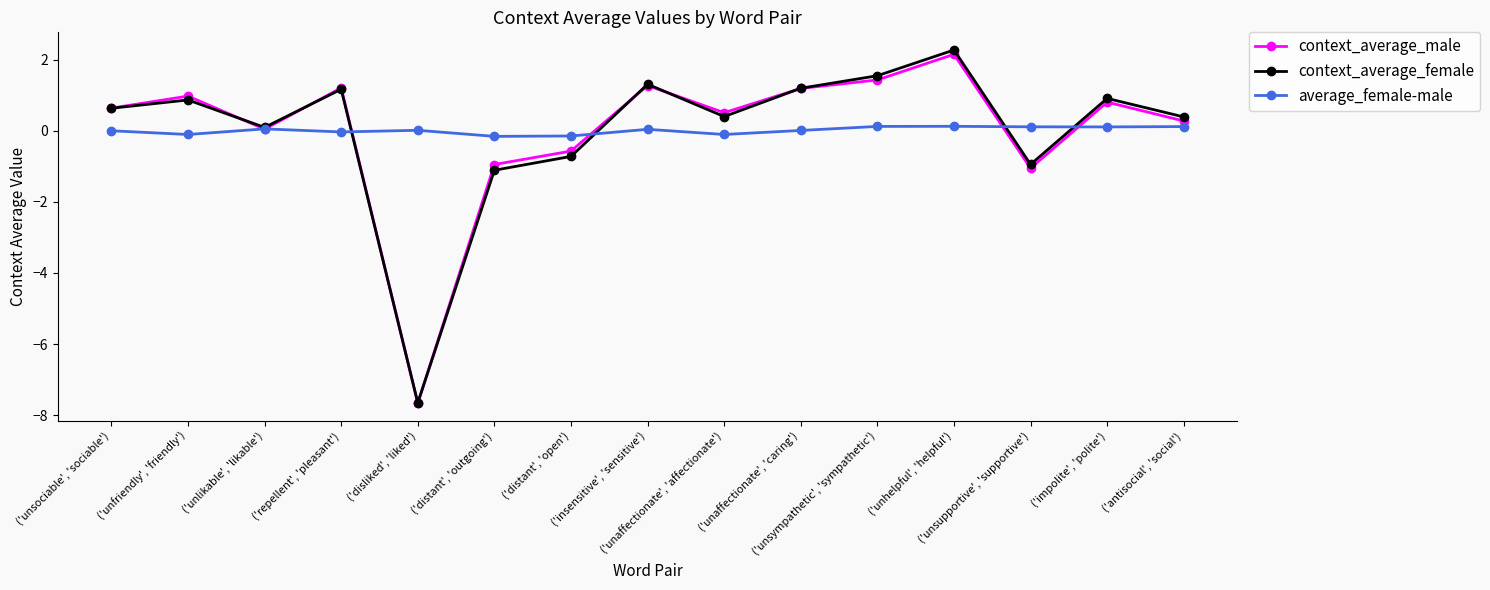

At how many categories does at least one series exceed -6?

15